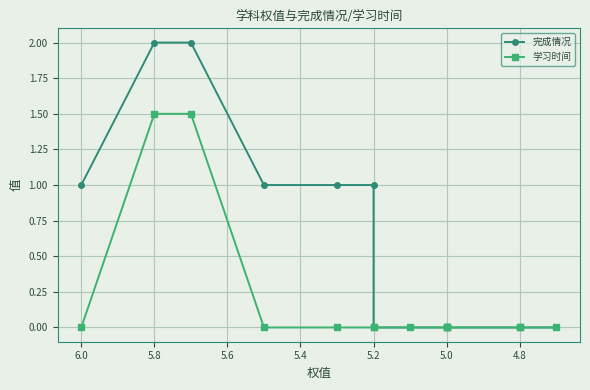

Which series has the widest spread of values?

完成情况